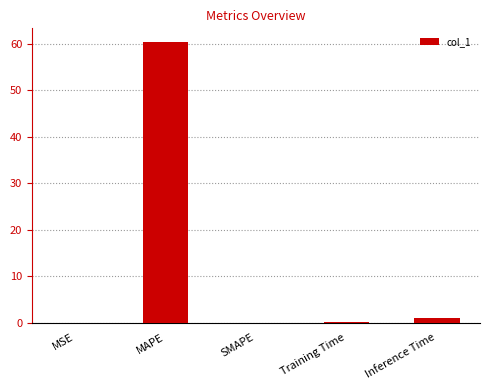

What is the sum of all values?

61.3